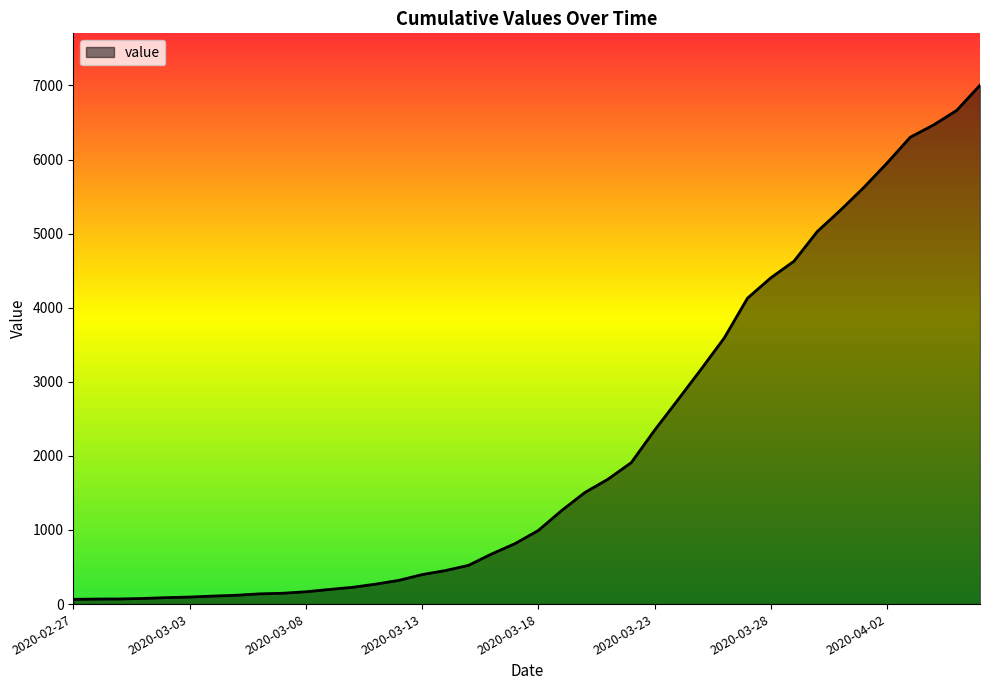

What is the greatest value displayed?

7003